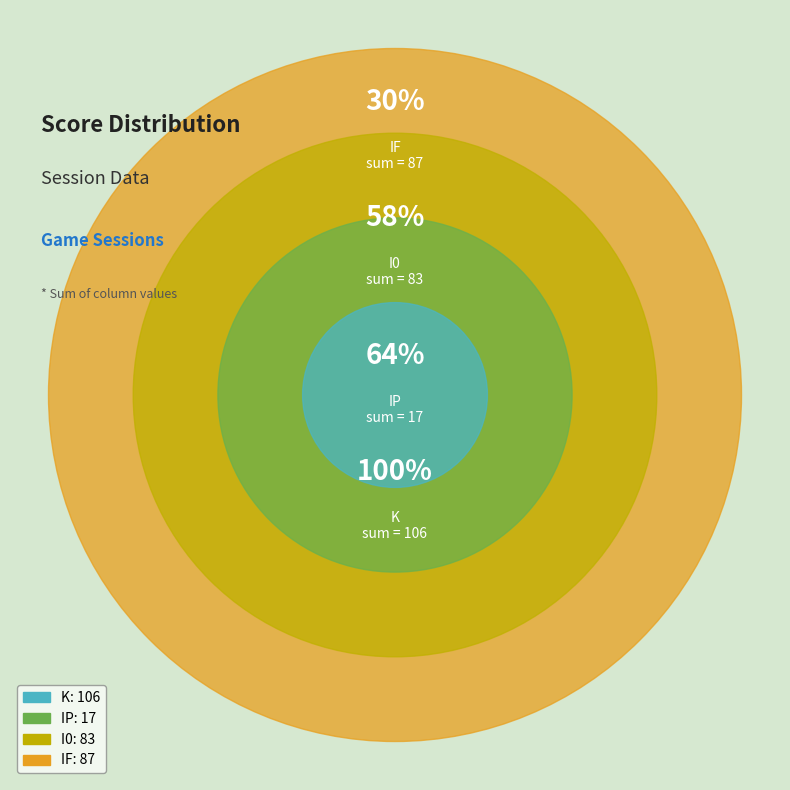

The 5 slice represents 1% of the pie. True or false?

False